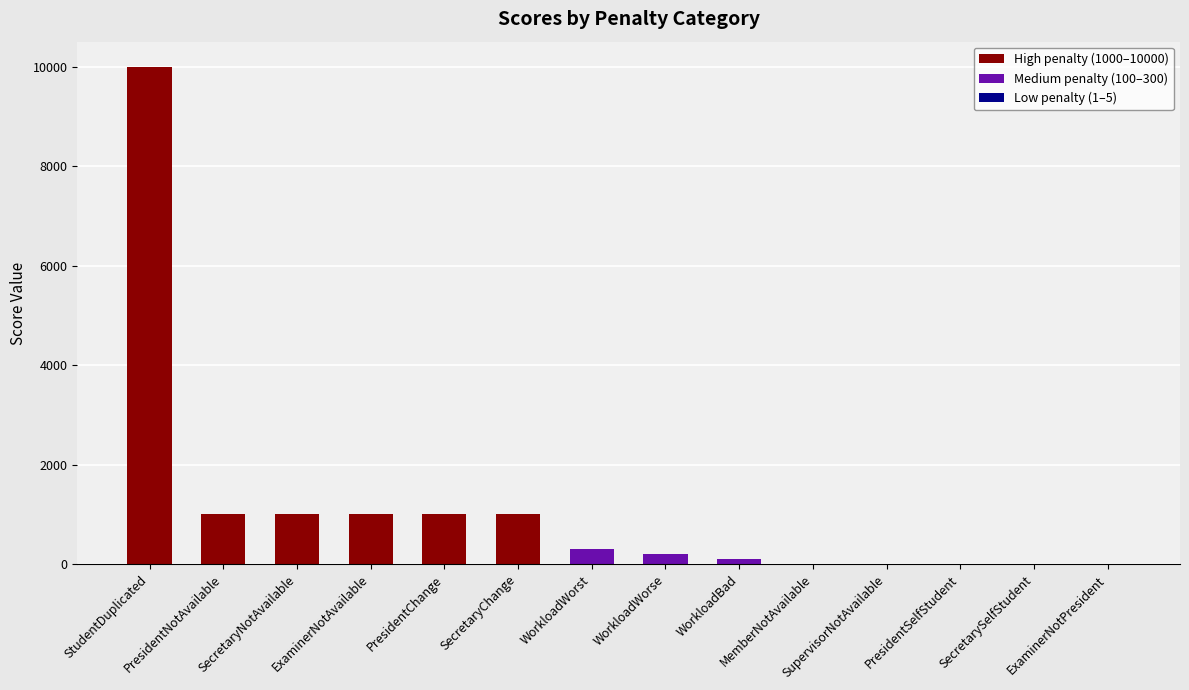

The value at PresidentChange is 1000. True or false?

True